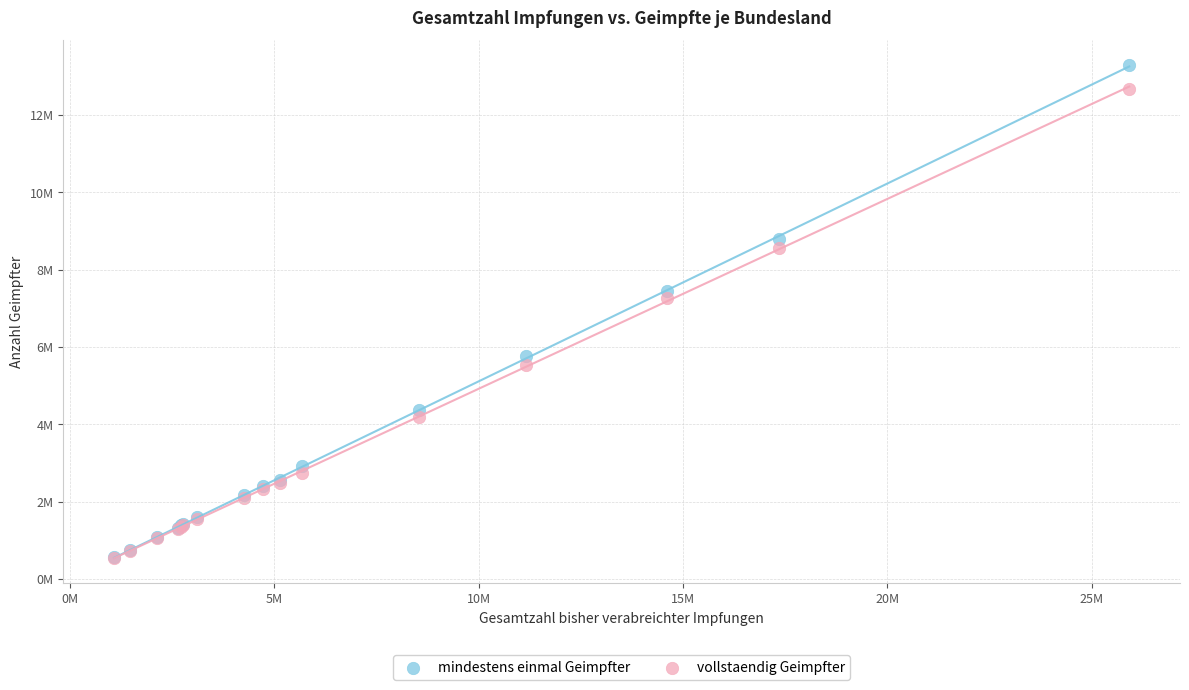

Which series has the widest spread of Y values?

mindestens einmal Geimpfter